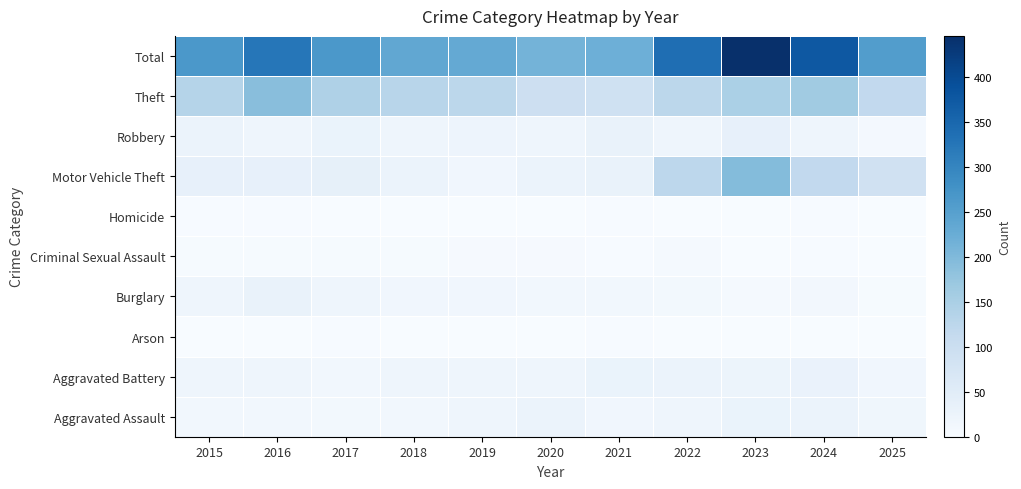

How many series are shown in this chart?

10